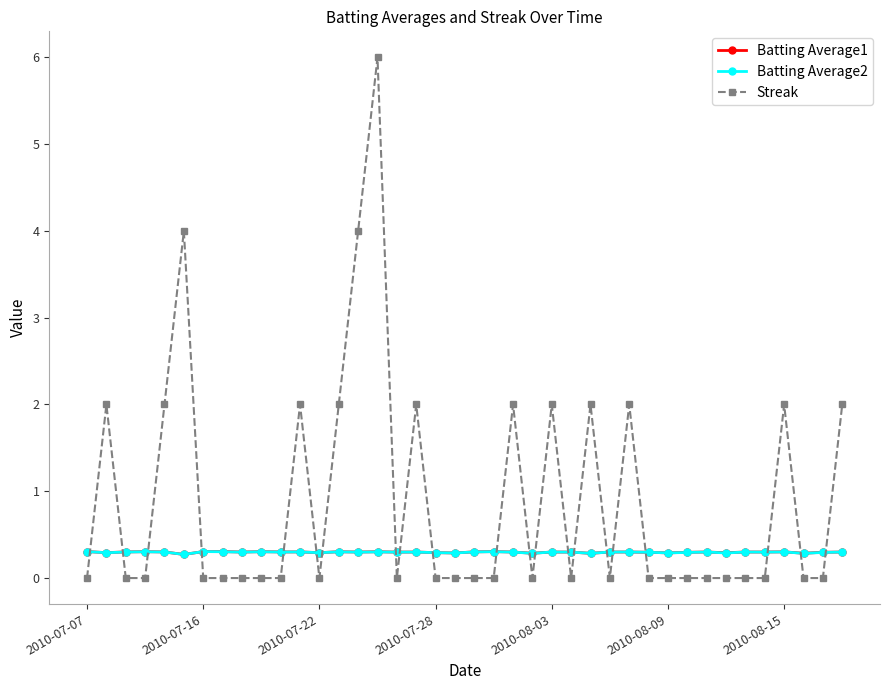

True or false: Streak and Batting Average2 cross at least once.

True